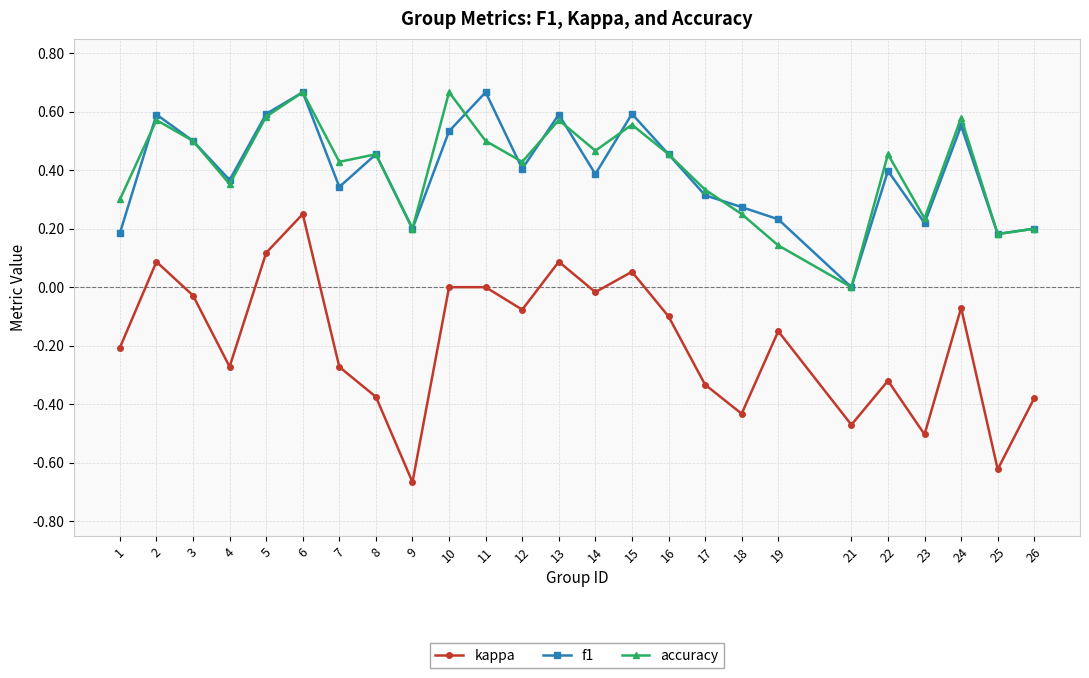

True or false: kappa and f1 cross at least once.

False